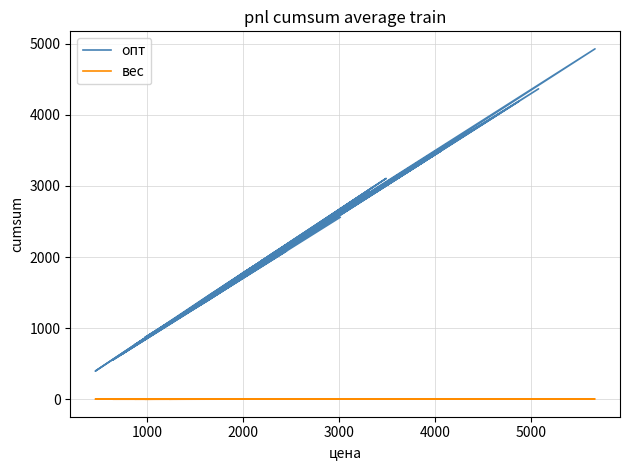

Where is вес nearest to the value 2?

3000